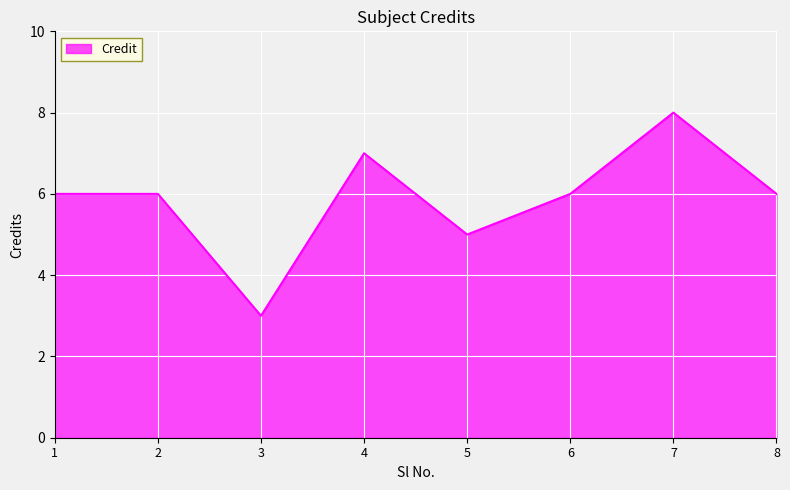

Does the chart display data point markers on the line(s)?

No